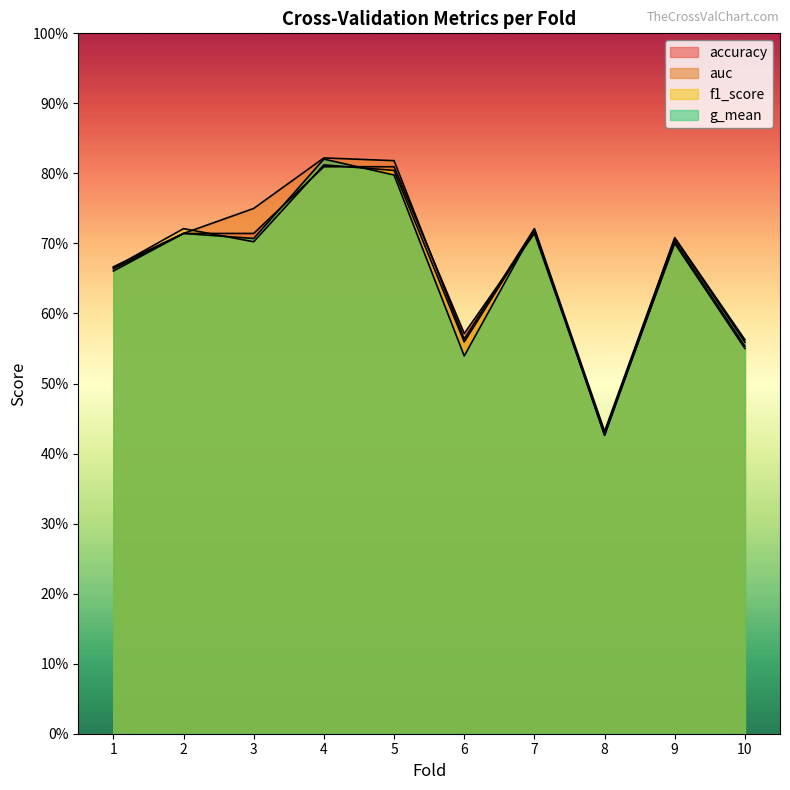

How many interior local valleys does the g_mean series have?

3